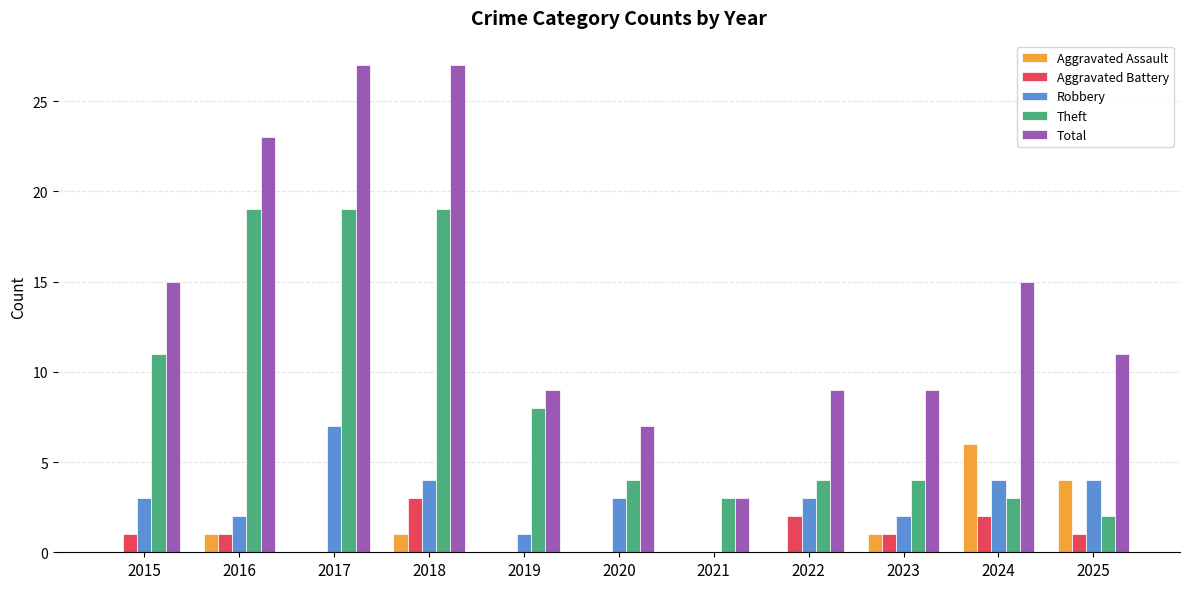

What is the sum of all Robbery values?

33